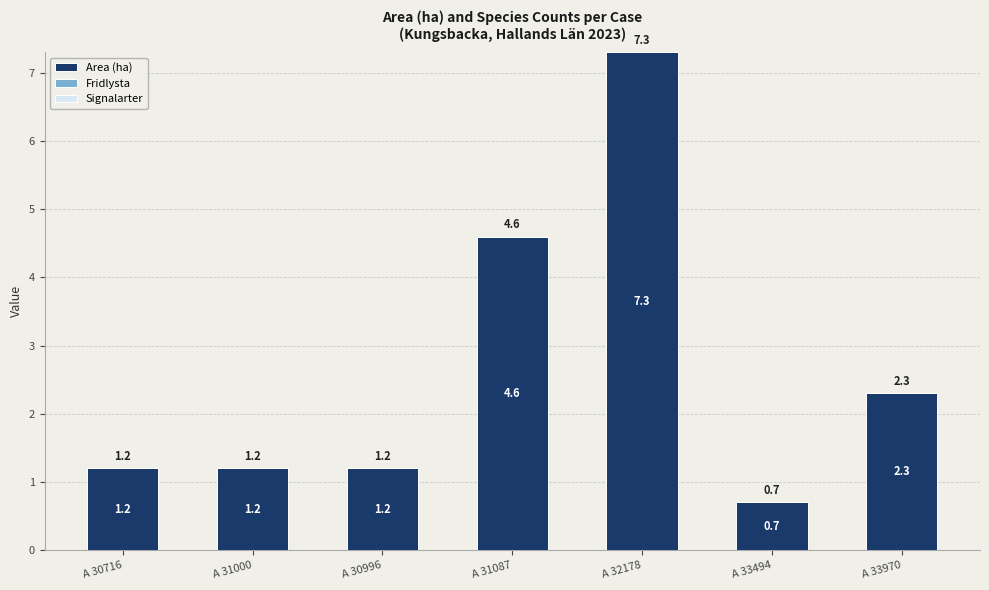

Reading left to right, transcribe all the data shown in this chart.

A 30716=1.2	A 31000=1.2	A 30996=1.2	A 31087=4.6	A 32178=7.3	A 33494=0.7	A 33970=2.3